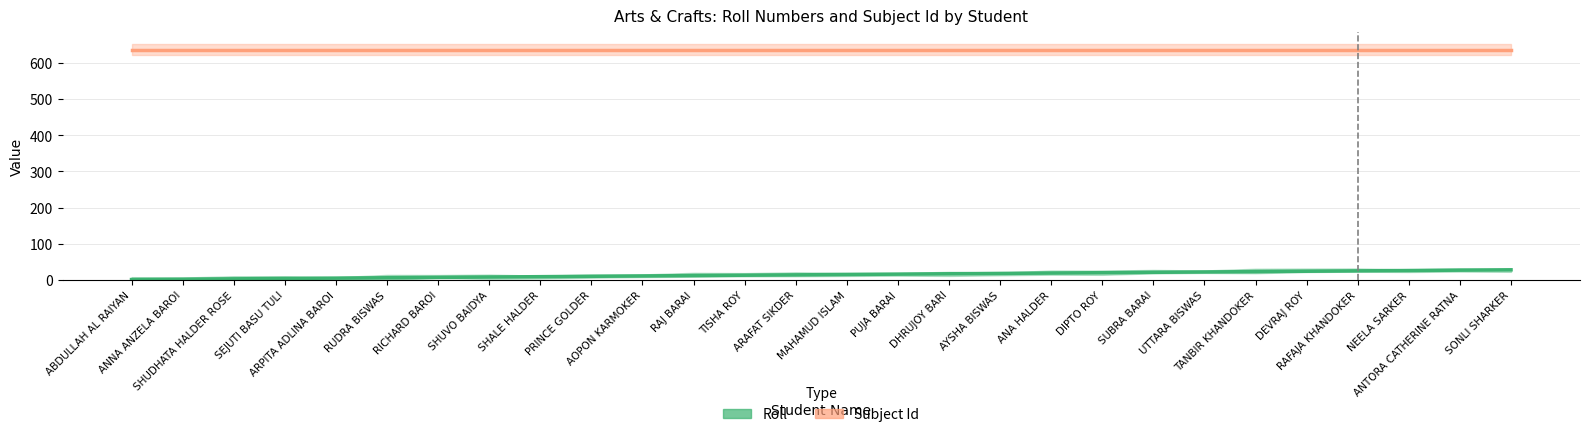

List the series in order of their overall mean, highest first.

Subject Id, Roll